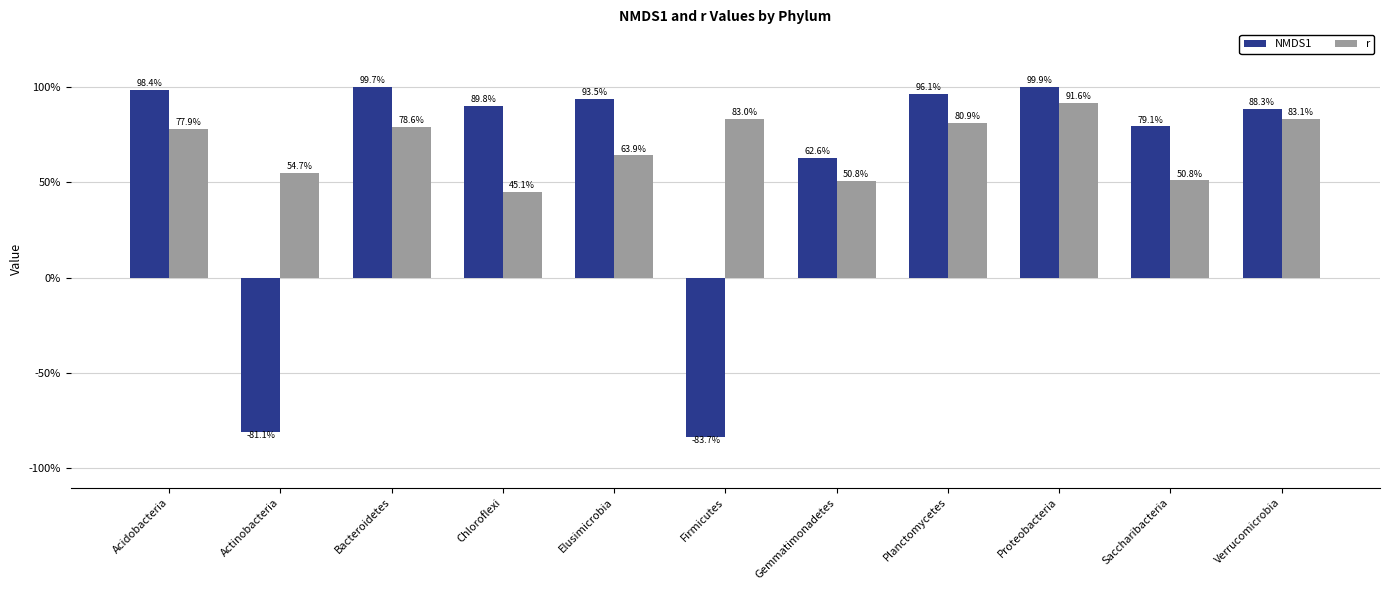

What is the minimum value for NMDS1?

-0.8